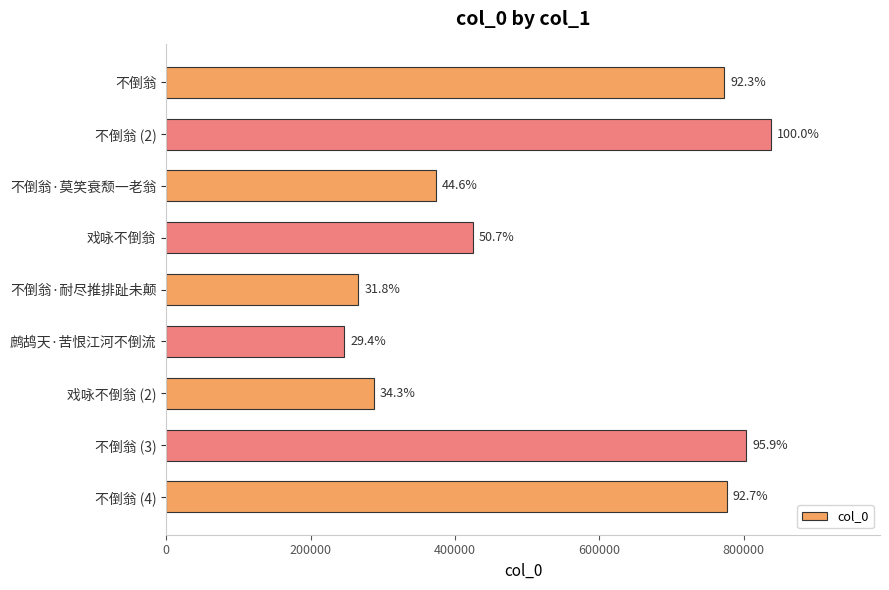

Are the bars grouped side by side (vs. stacked)?

No